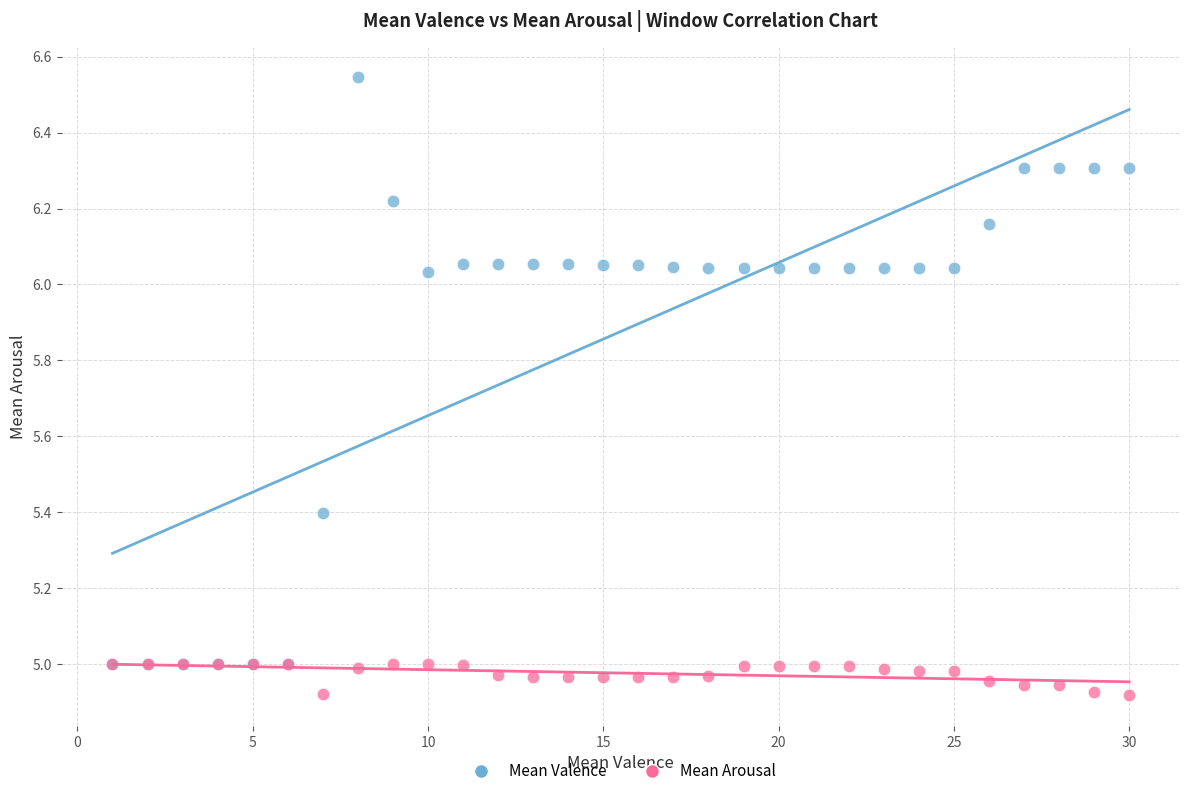

Which series has the widest spread of Y values?

Mean Valence